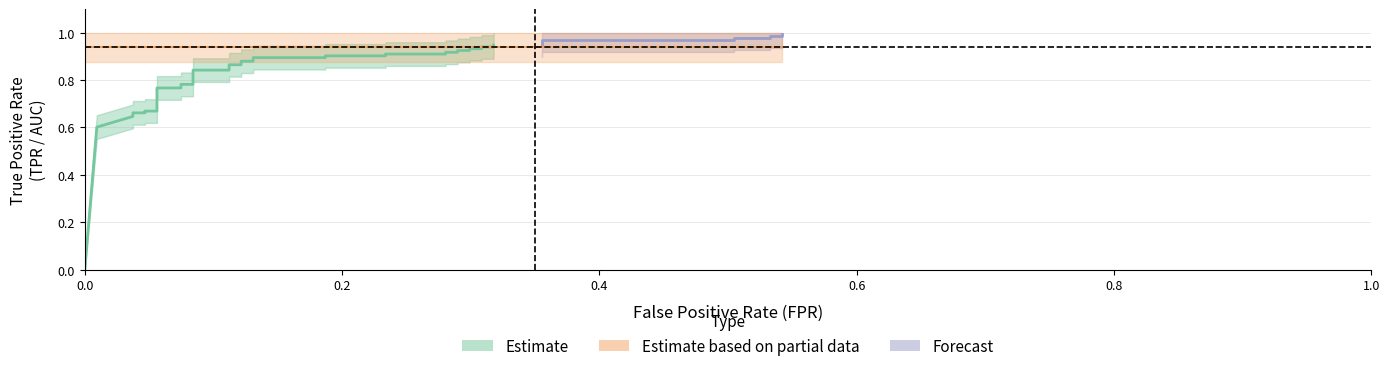

How many lines are shown in the chart?

2